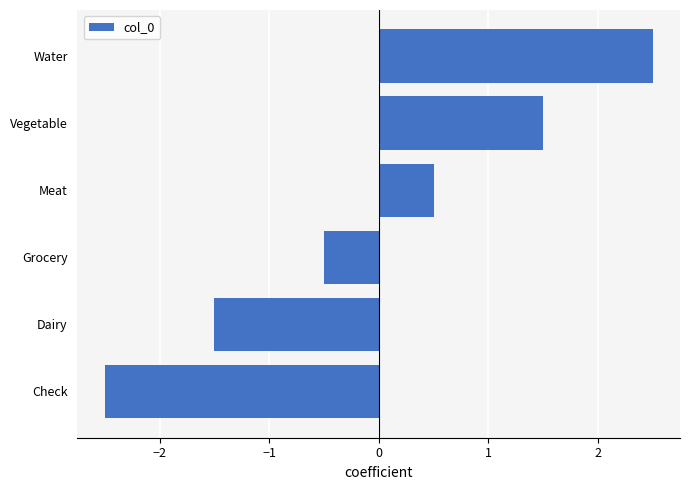

Reading top to bottom, what are all the values shown in this chart?

Water=2.5	Vegetable=1.5	Meat=0.5	Grocery=-0.5	Dairy=-1.5	Check=-2.5